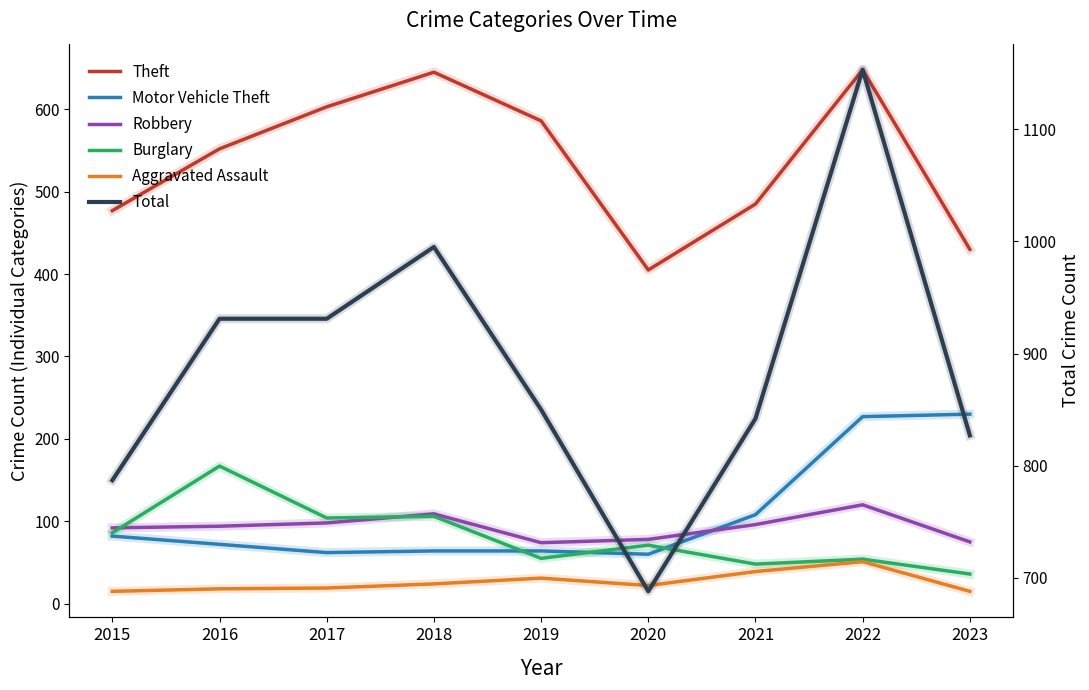

True or false: Theft and Burglary intersect in this chart.

False